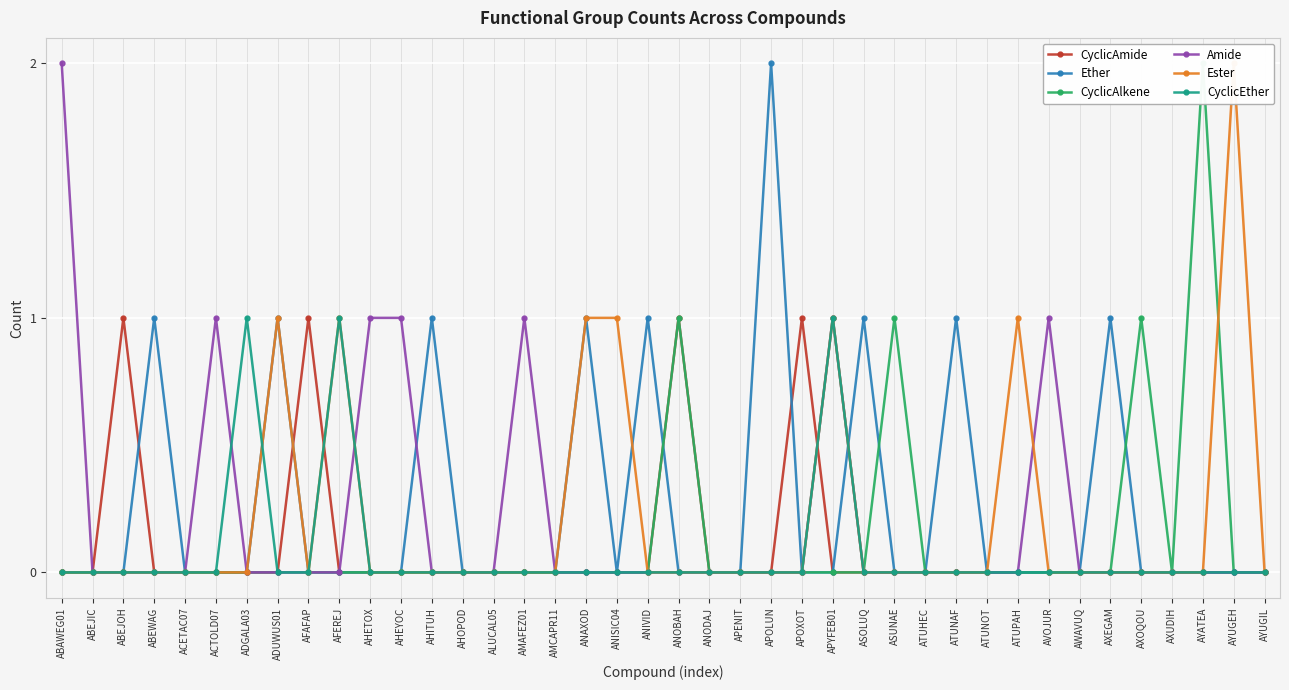

What is the sum of all Amide values?

8